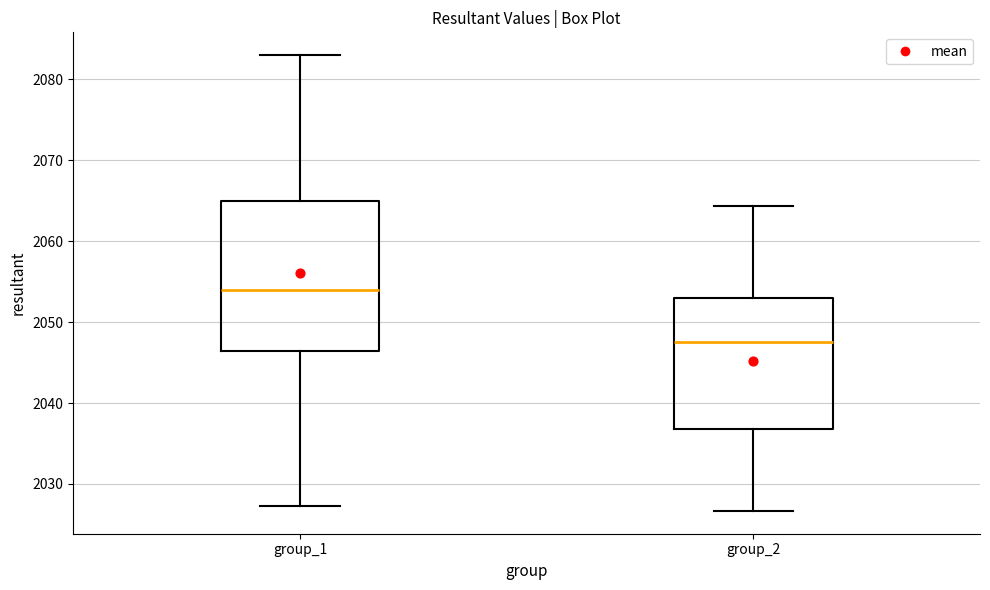

Where is the upper edge of the box for group_1 on the y-axis? The values are not printed on the chart, so give them approximately, as read against the axis.

2065